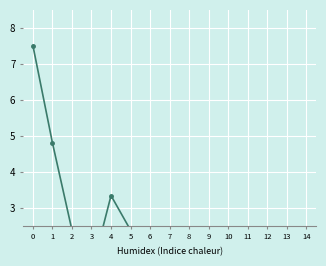

What is the change in value from 1 to 9?

-4.0